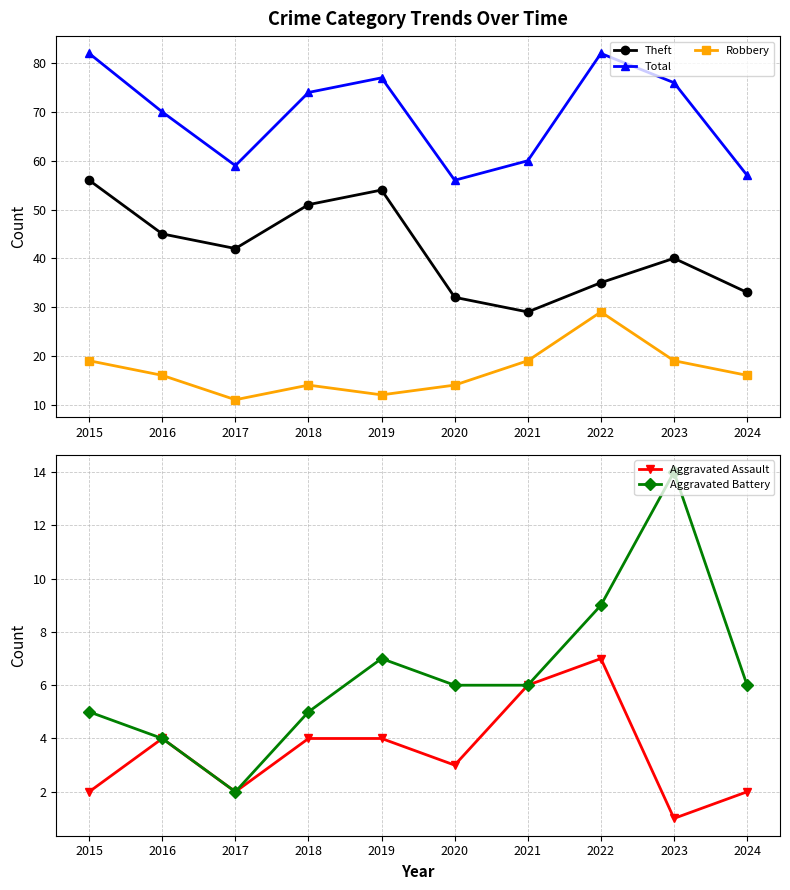

Reading right to left, what are all the values shown in this chart?

Theft: 2024=33	2023=40	2022=35	2021=29	2020=32	2019=54	2018=51	2017=42	2016=45	2015=56
Total: 2024=57	2023=76	2022=82	2021=60	2020=56	2019=77	2018=74	2017=59	2016=70	2015=82
Robbery: 2024=16	2023=19	2022=29	2021=19	2020=14	2019=12	2018=14	2017=11	2016=16	2015=19
Aggravated Assault: 2024=2	2023=1	2022=7	2021=6	2020=3	2019=4	2018=4	2017=2	2016=4	2015=2
Aggravated Battery: 2024=6	2023=14	2022=9	2021=6	2020=6	2019=7	2018=5	2017=2	2016=4	2015=5